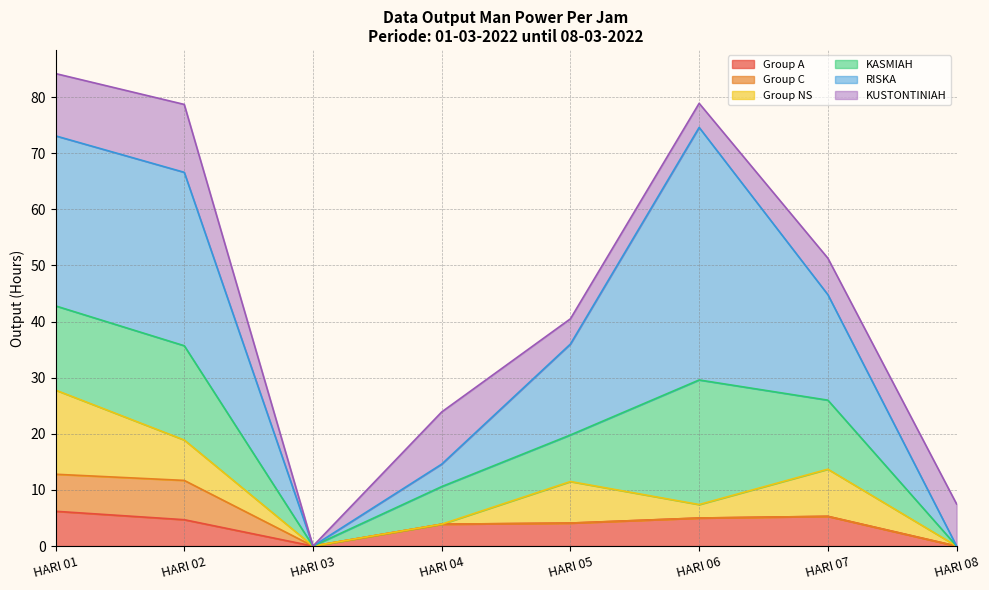

True or false: KUSTONTINIAH has a value of 9.3 at HARI 04.

True